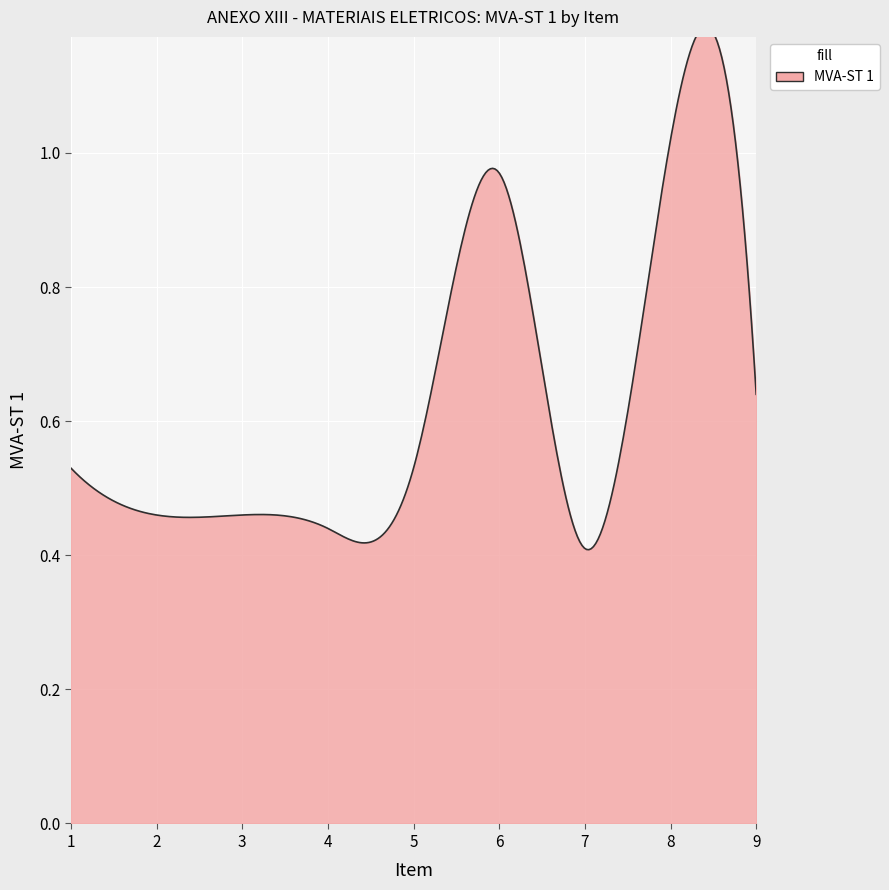

What is the maximum value shown in the chart?

1.0